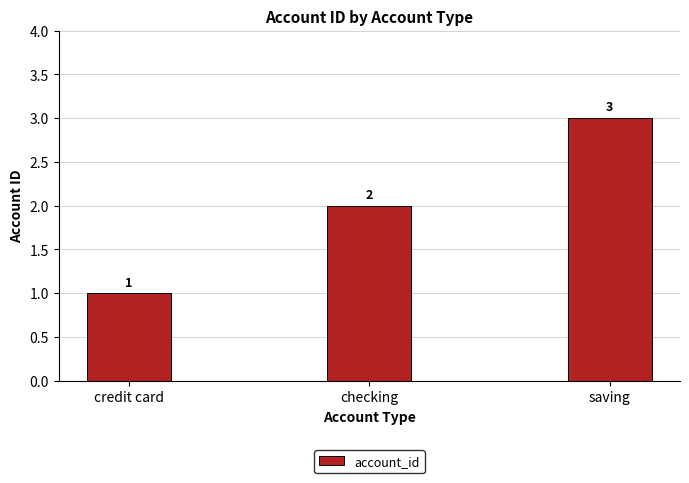

What is the smallest value displayed?

1